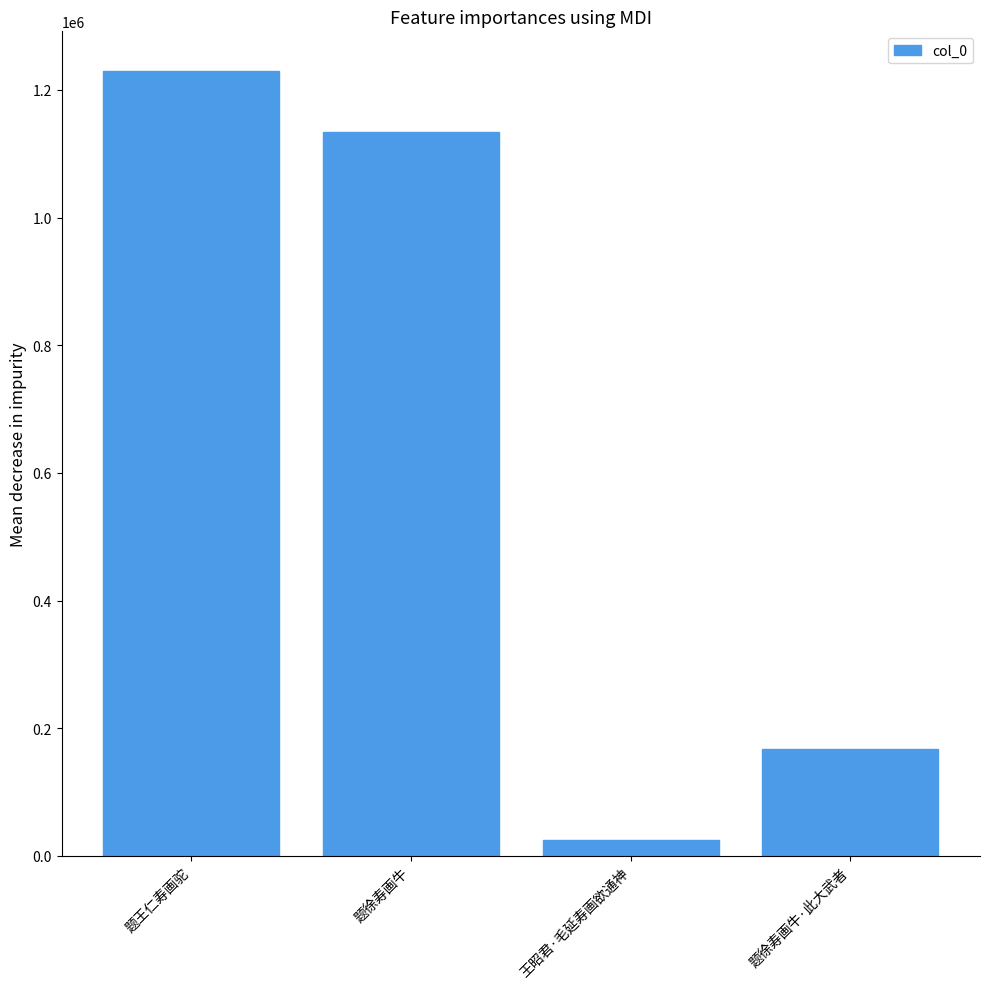

How many series are shown in this chart?

1